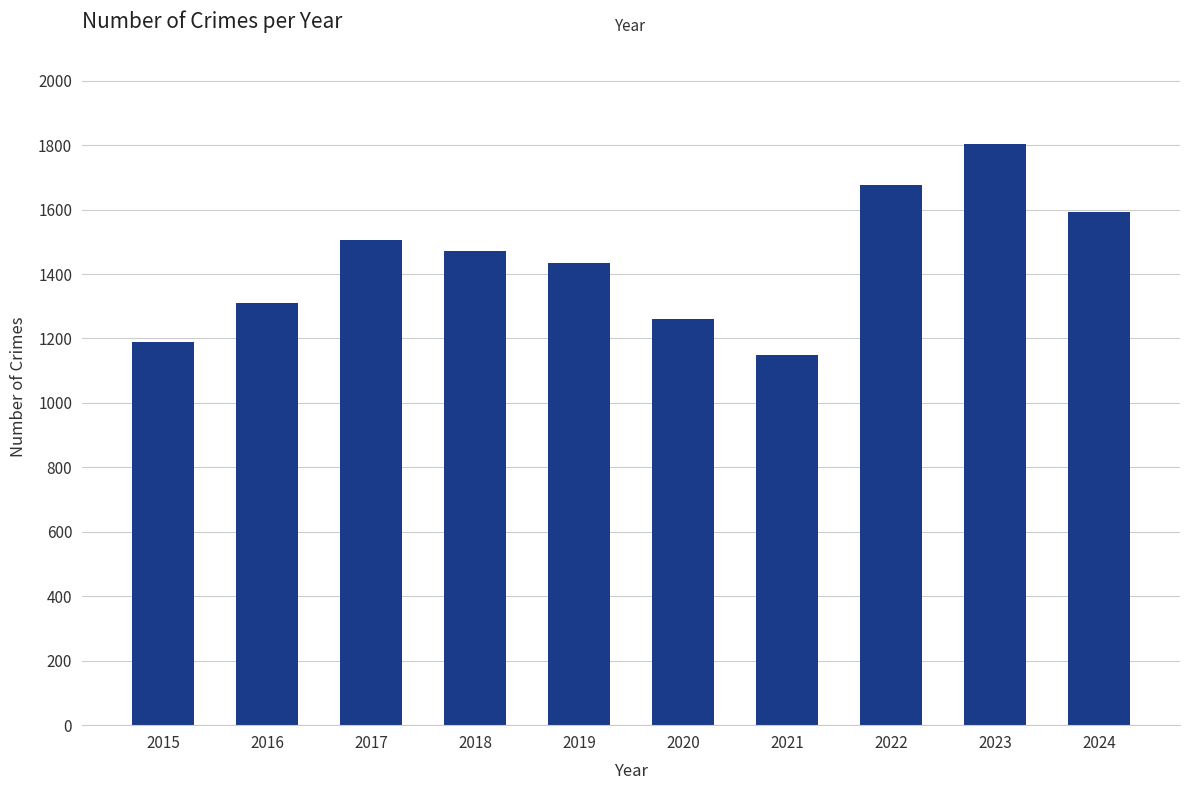

Reading left to right, extract all data points from this chart.

1190	1310	1506	1473	1433	1261	1149	1677	1802	1593